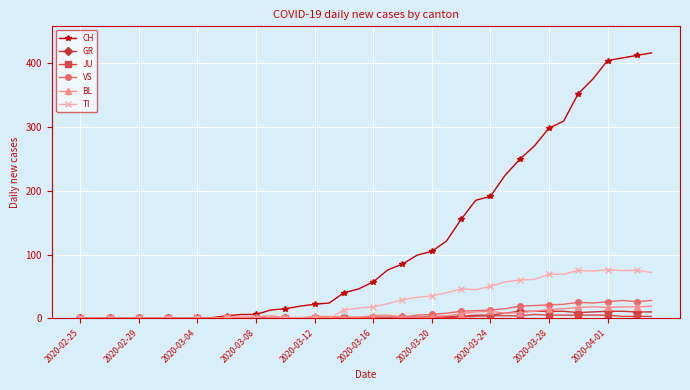

Which series has the widest spread of values?

CH